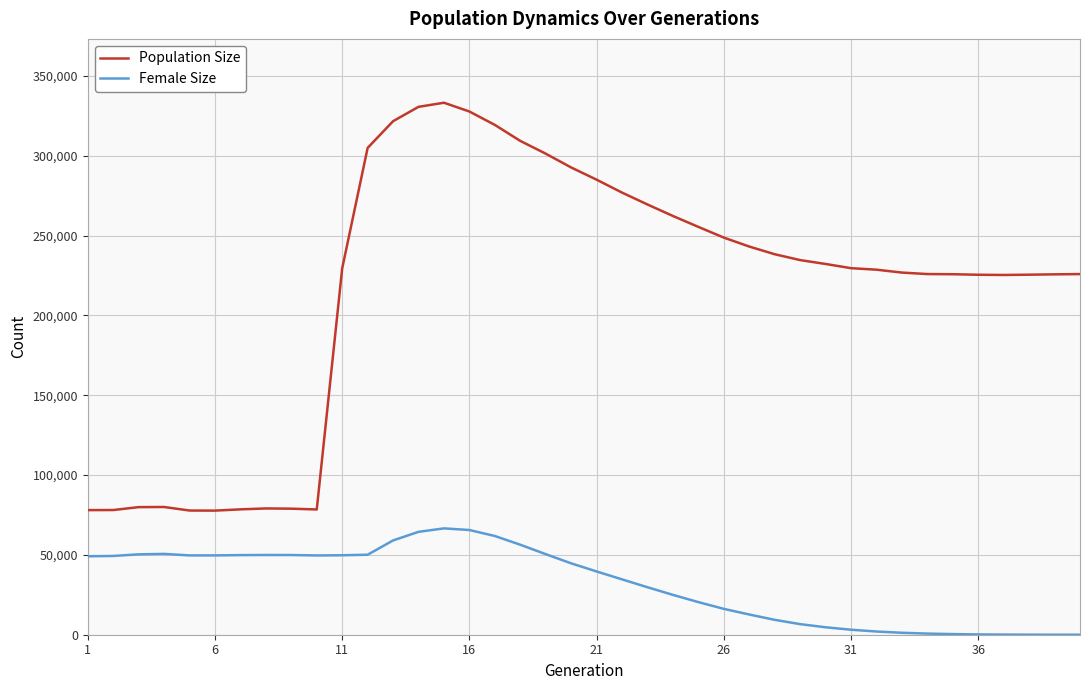

Which series has the largest total across all categories?

Population Size